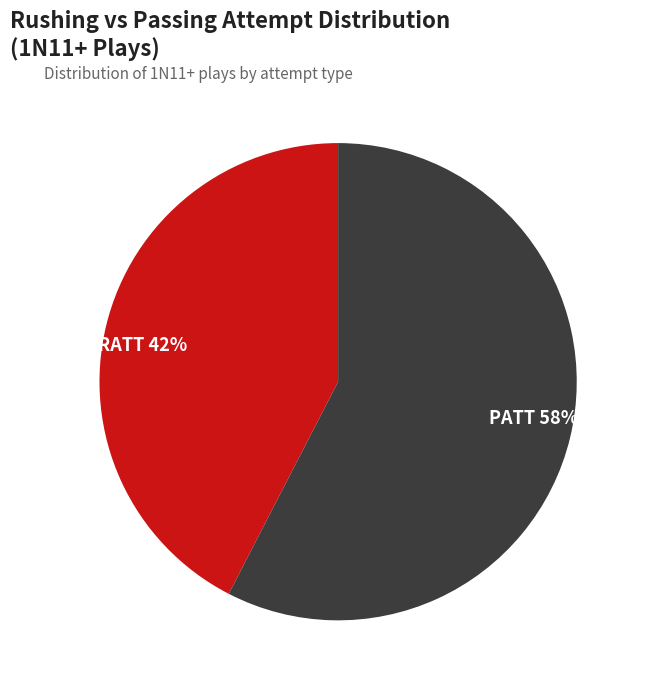

What percentage is the RATT slice, to the nearest percent?

42%